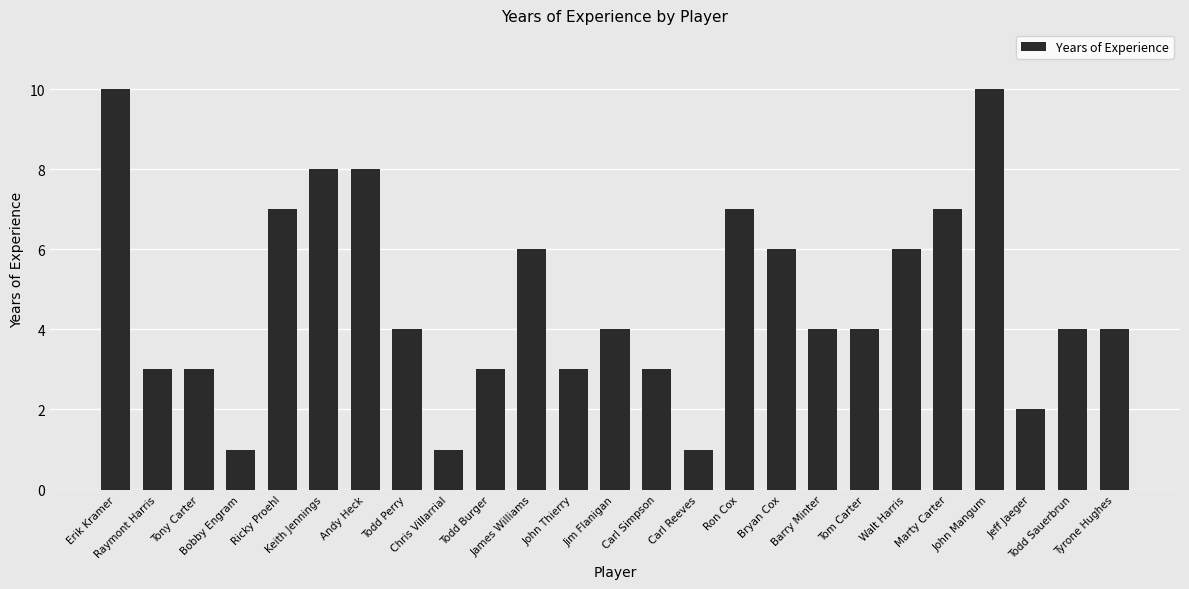

Does the chart contain stacked bars?

No